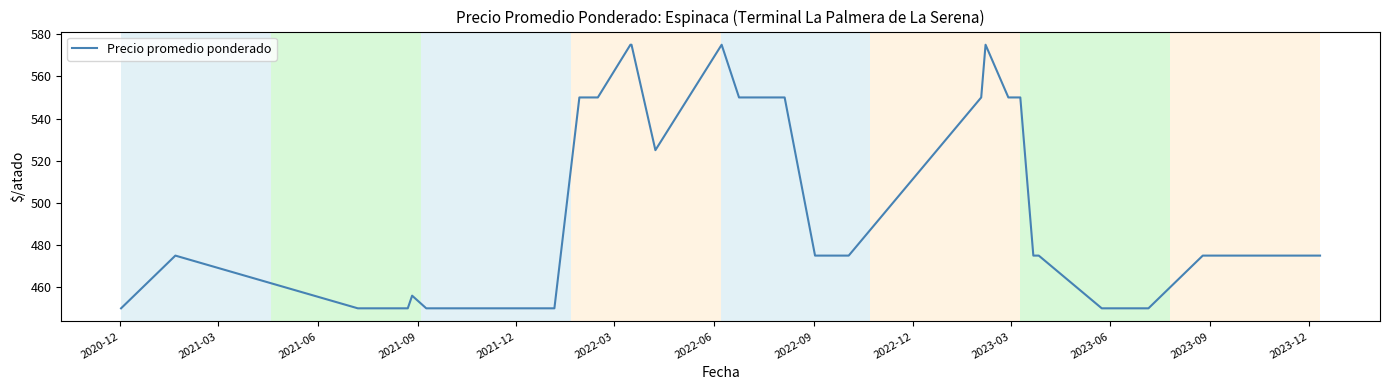

What is the maximum value shown in the chart?

575